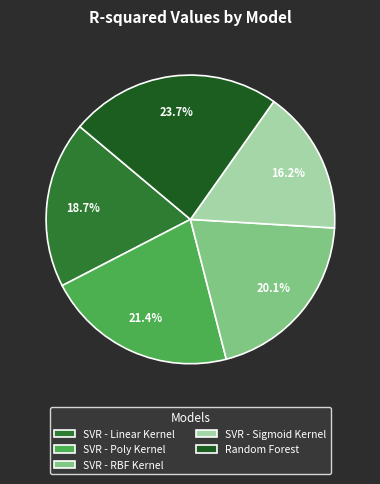

True or false: SVR - RBF Kernel accounts for 29% of the total.

False